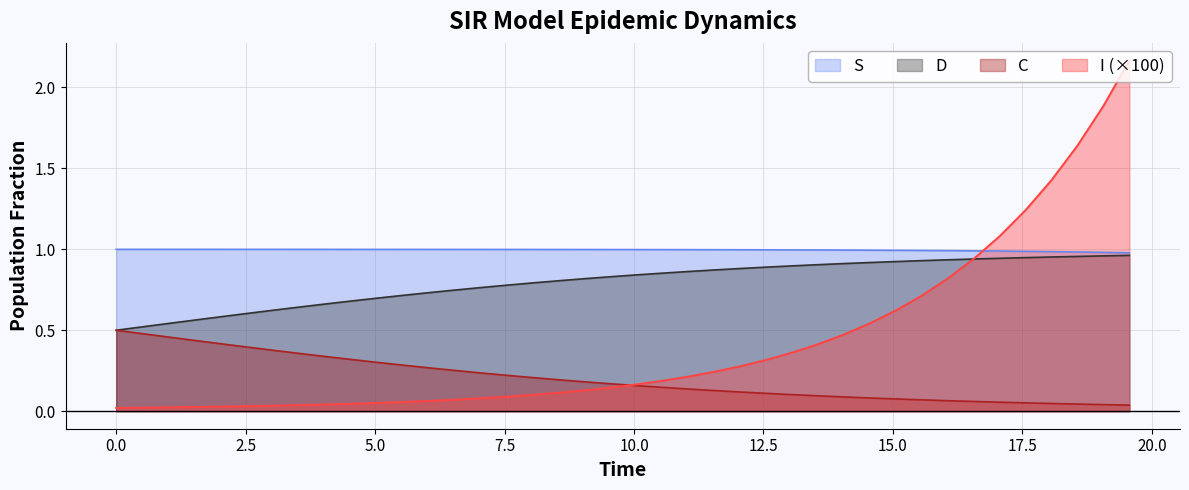

Which series has the widest spread of values?

I (×100)